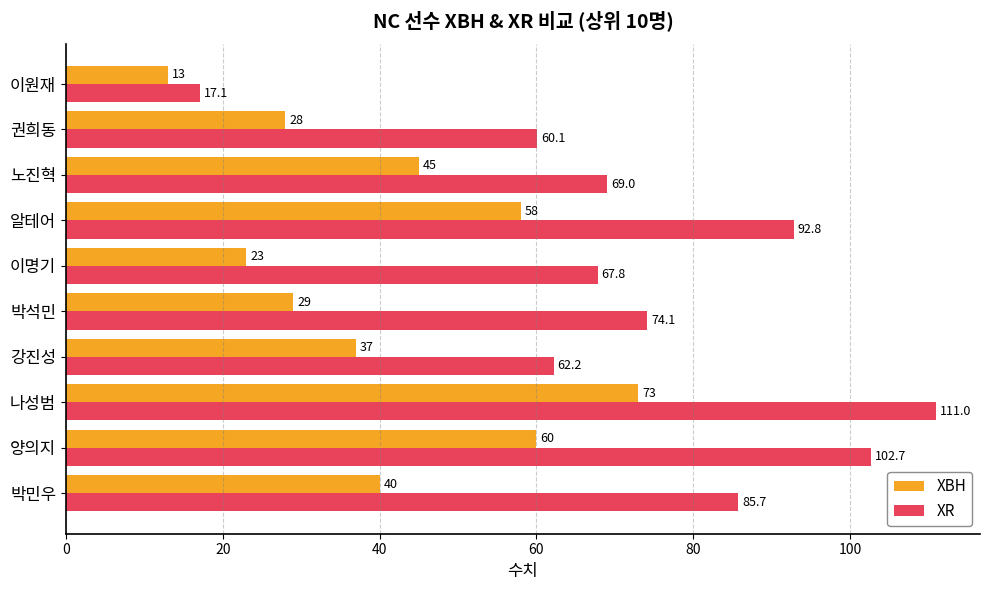

What are all the series names shown in the legend?

XBH, XR